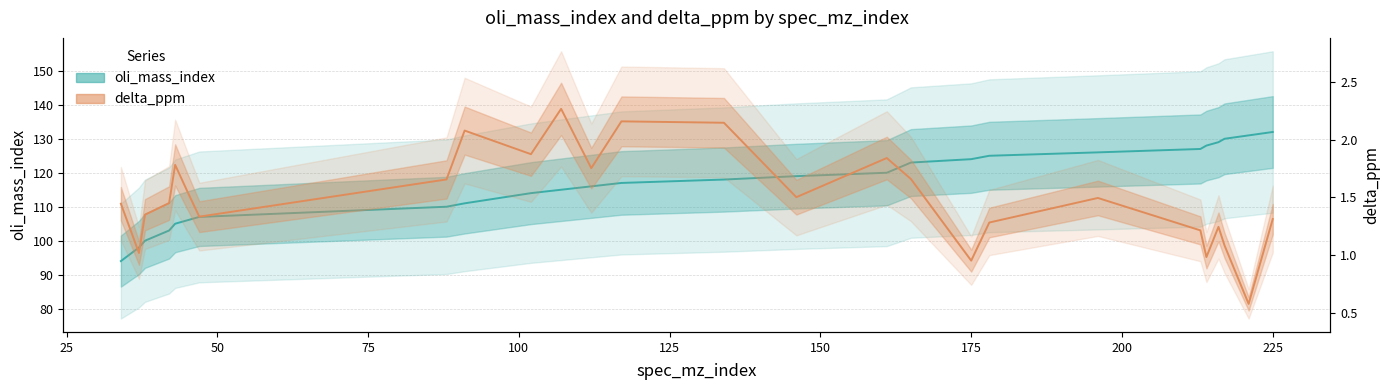

True or false: delta_ppm and oli_mass_index intersect in this chart.

False